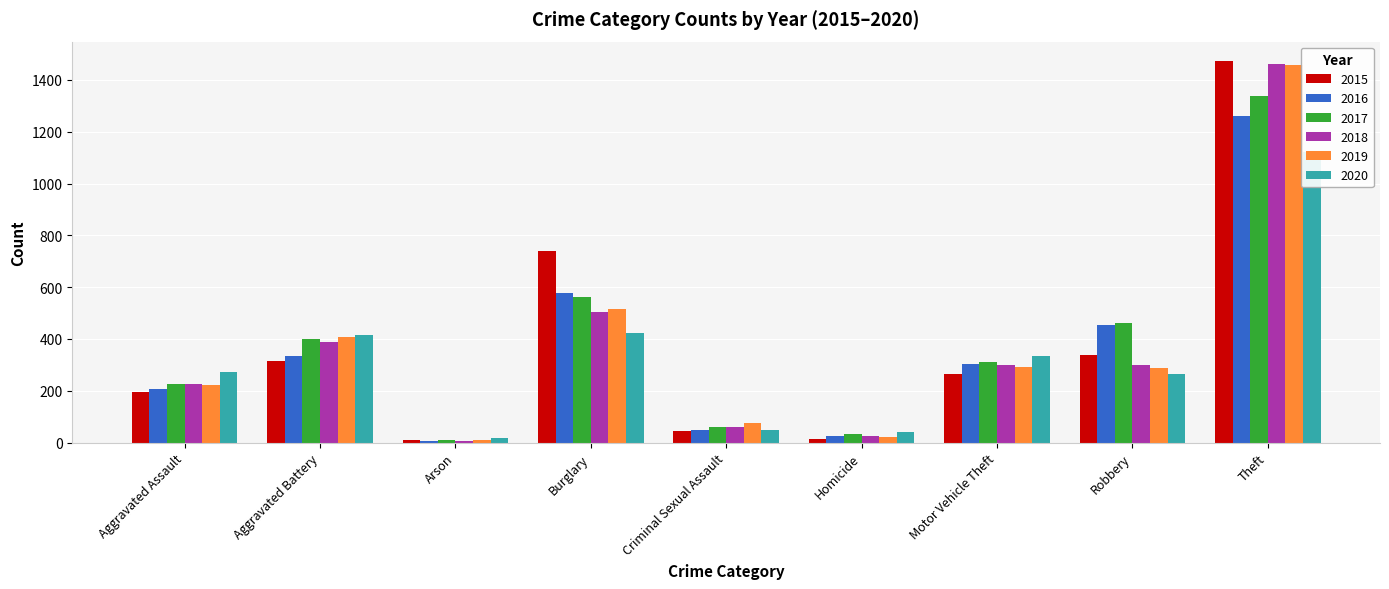

What is the label of the 1st bar from the left?

Aggravated Assault